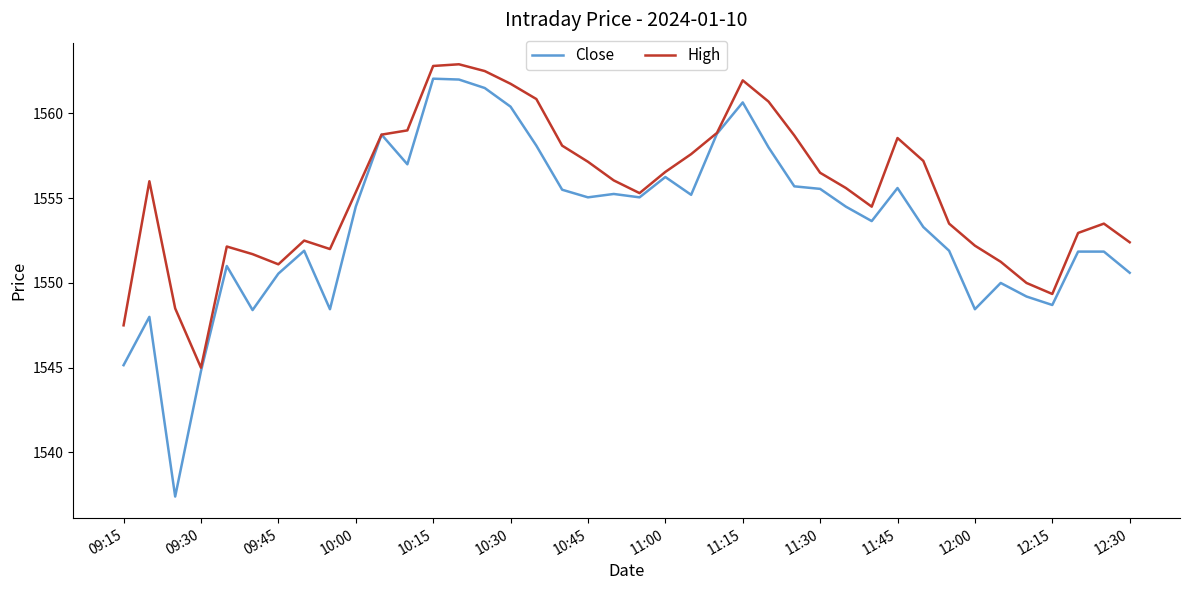

Which series has the widest spread of values?

Close